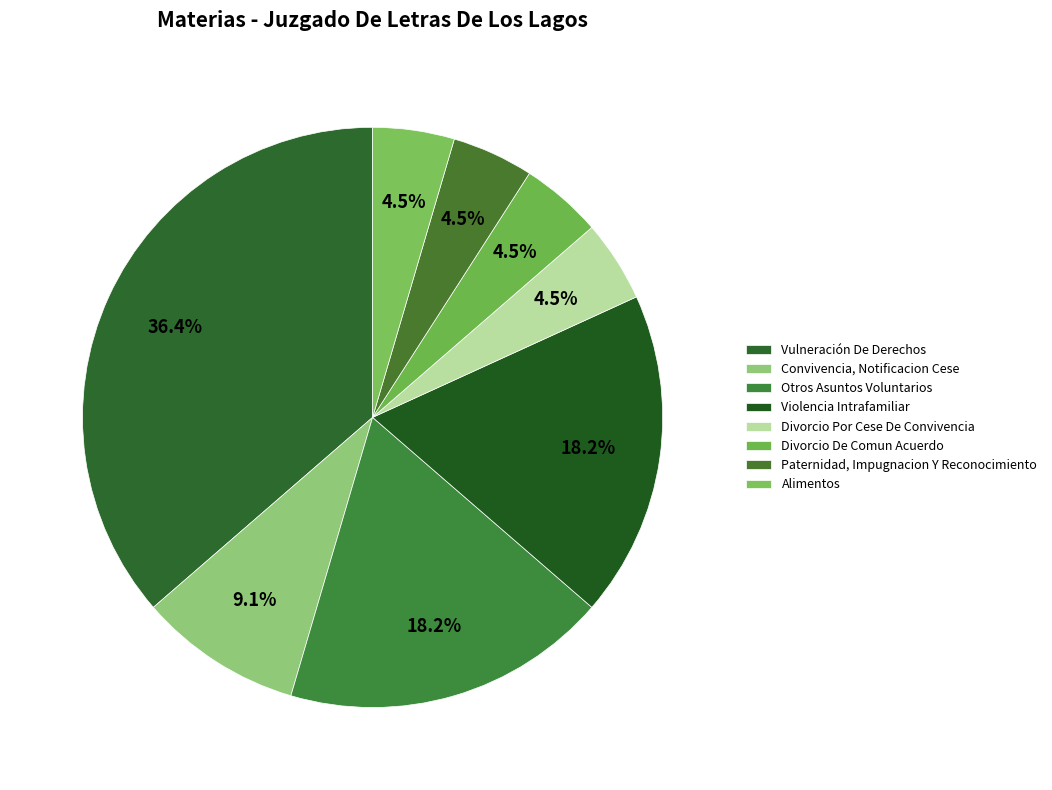

Which slice is the largest?

Vulneración De Derechos